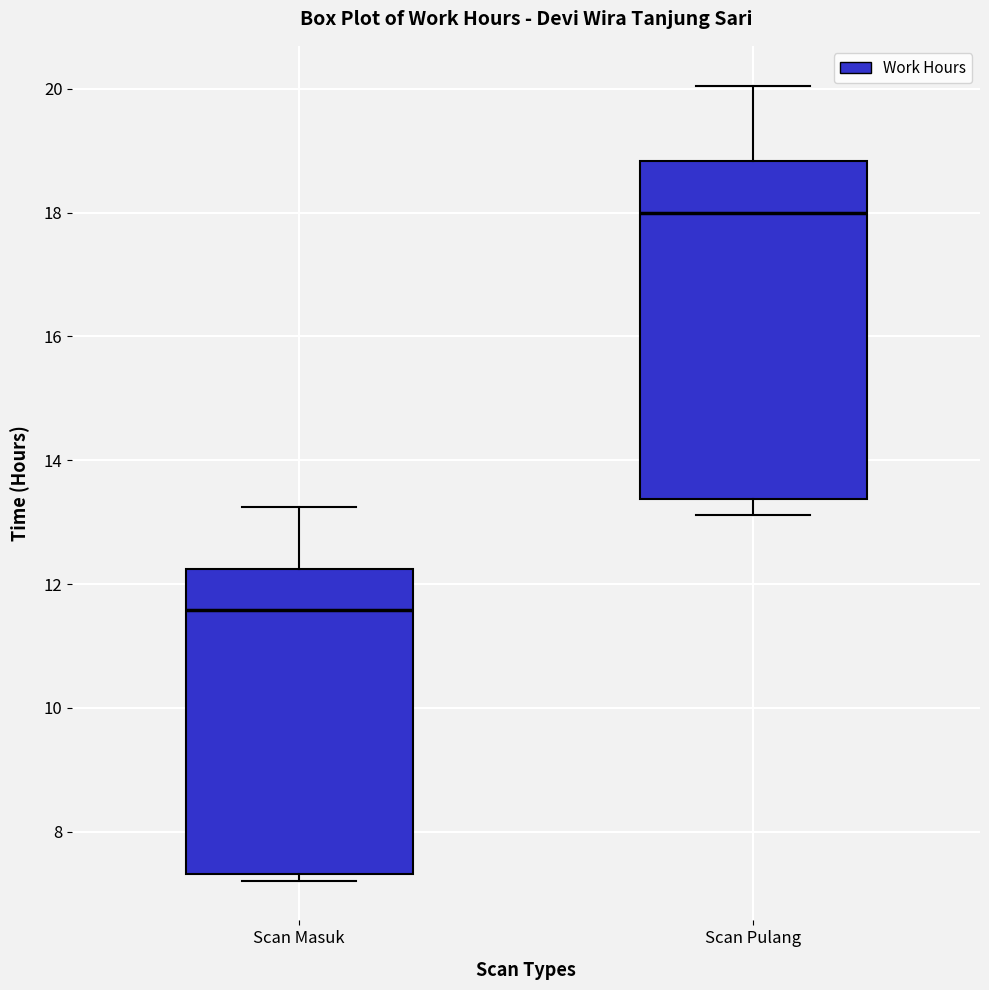

Reading left to right, read every box against the y-axis: the position of its median line, the range the box covers, and the ends of its whiskers. The values are not printed on the chart, so give them approximately, as read against the axis.

Scan Masuk: median 11.6, box 7.4 to 12.2, whiskers 7.2 to 13.2
Scan Pulang: median 18.0, box 13.4 to 18.8, whiskers 13.2 to 20.0